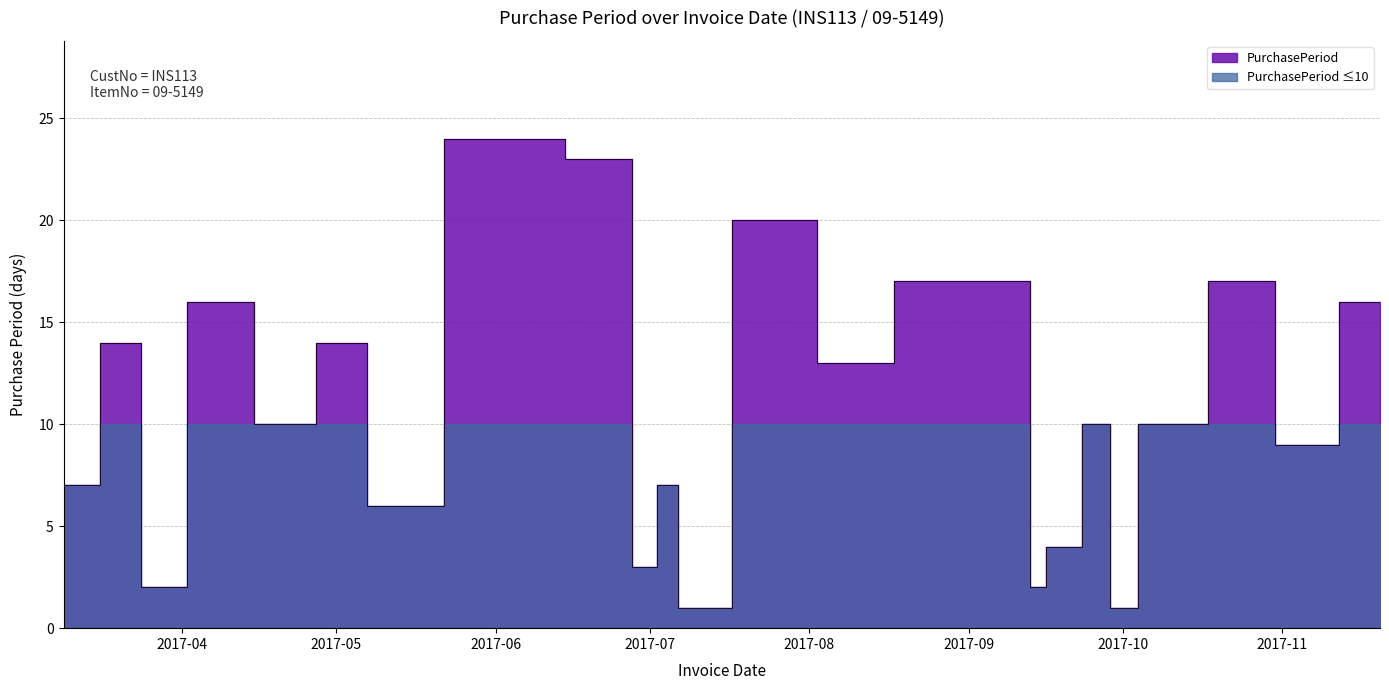

List the labels in order of value, largest first.

2017-06-03, 2017-06-26, 2017-07-27, 2017-08-26, 2017-09-12, 2017-10-26, 2017-04-10, 2017-11-20, 2017-03-23, 2017-05-04, 2017-08-09, 2017-04-20, 2017-09-28, 2017-10-09, 2017-11-04, 2017-03-09, 2017-07-06, 2017-05-10, 2017-09-18, 2017-06-29, 2017-03-25, 2017-09-14, 2017-07-07, 2017-09-29